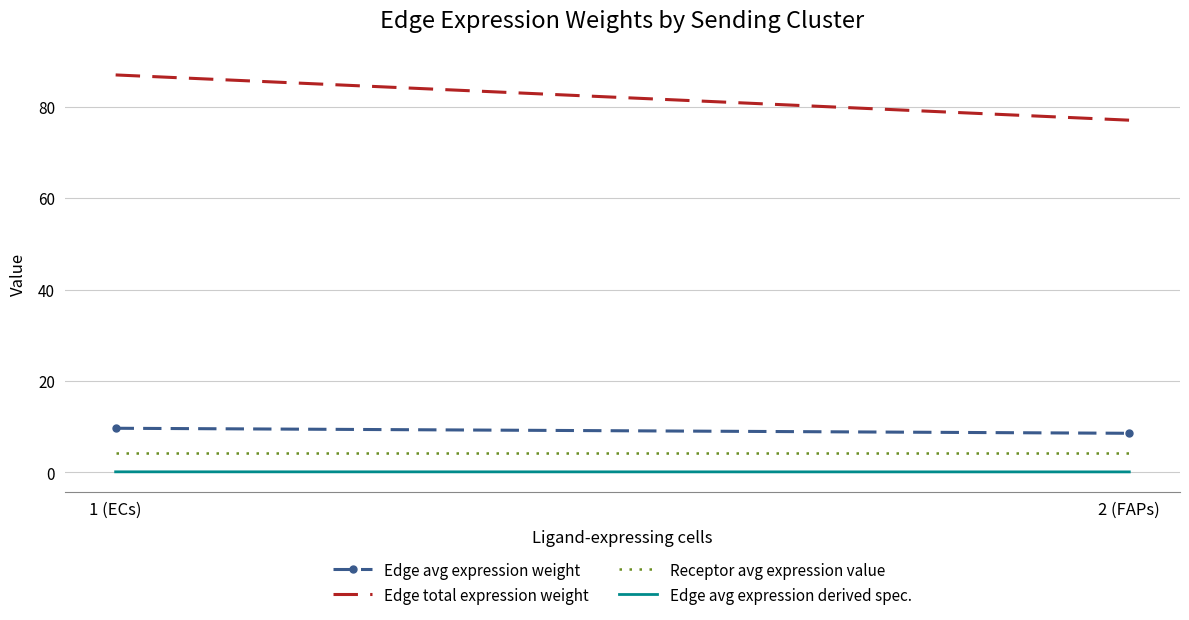

Reading left to right, extract all data points from this chart.

Edge avg expression weight: 1 (ECs)=9.7	2 (FAPs)=8.6
Edge total expression weight: 1 (ECs)=87.0	2 (FAPs)=77.1
Receptor avg expression value: 1 (ECs)=4.2	2 (FAPs)=4.2
Edge avg expression derived spec.: 1 (ECs)=0.1	2 (FAPs)=0.1